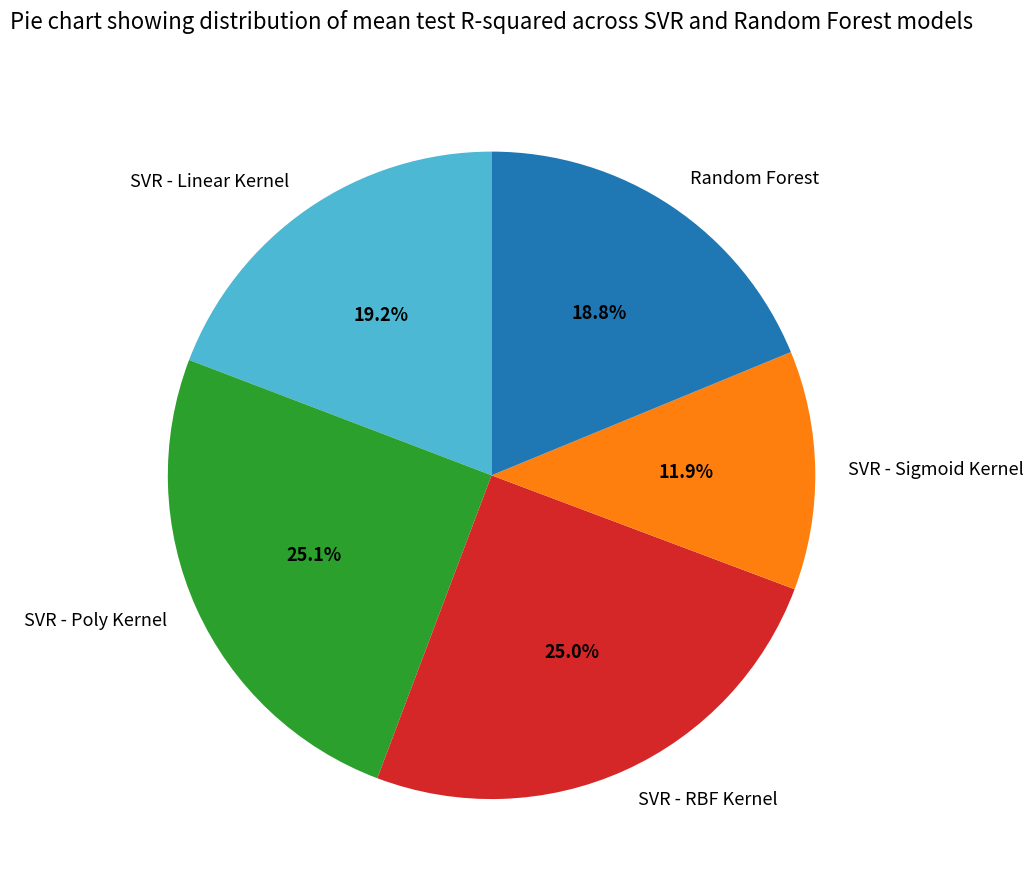

Count the number of slices in the pie.

5